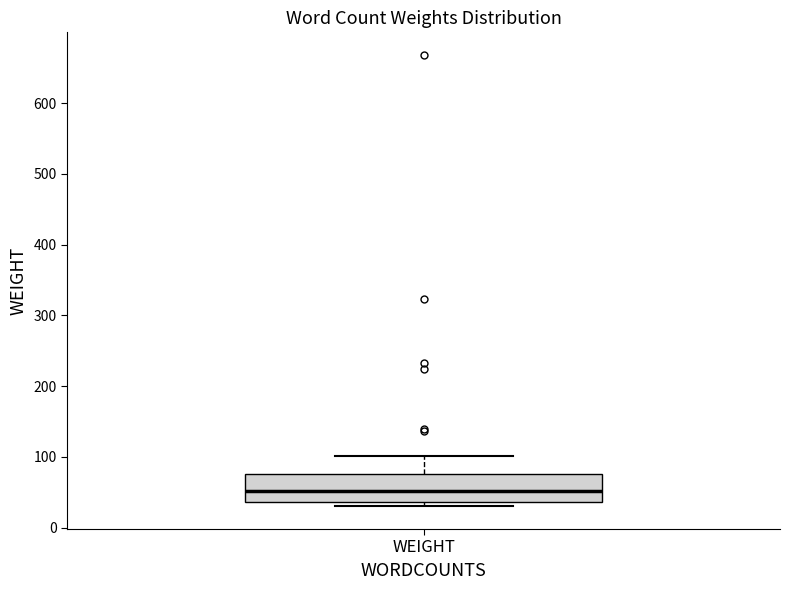

Transcribe this box plot: give where the median line is, the range the box spans, and where the two whiskers end, as read against the y-axis. The values are not printed on the chart, so give them approximately, as read against the axis.

median 50, box 40 to 80, whiskers 30 to 100